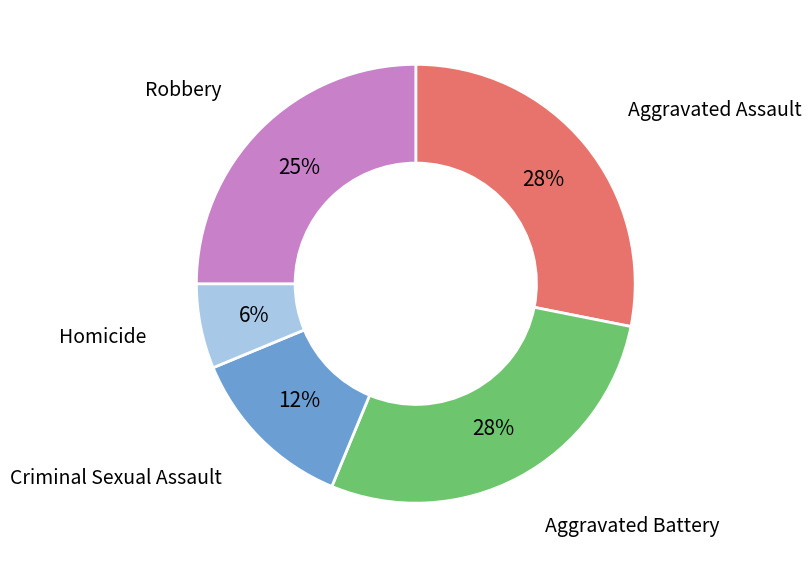

To the nearest percent, what is the difference between the largest and smallest slice percentages?

22%